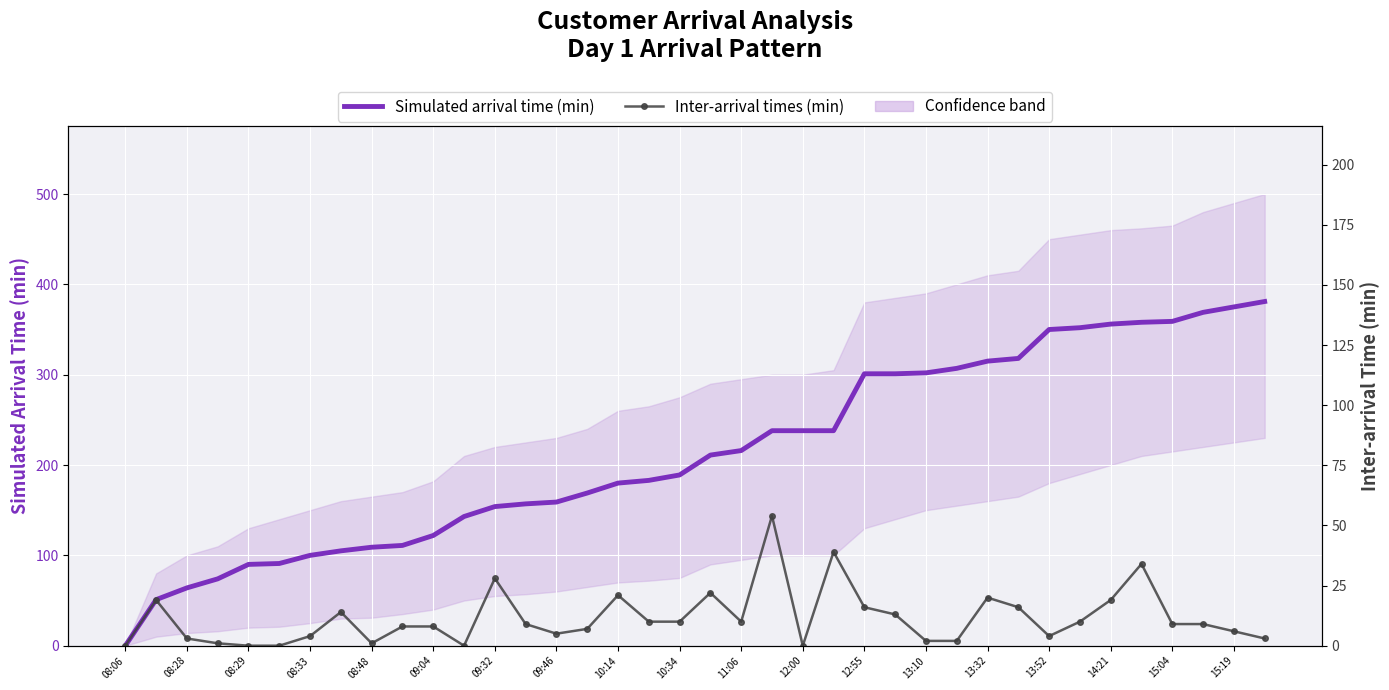

Which has a higher value, 08:06 or 10:34?

10:34